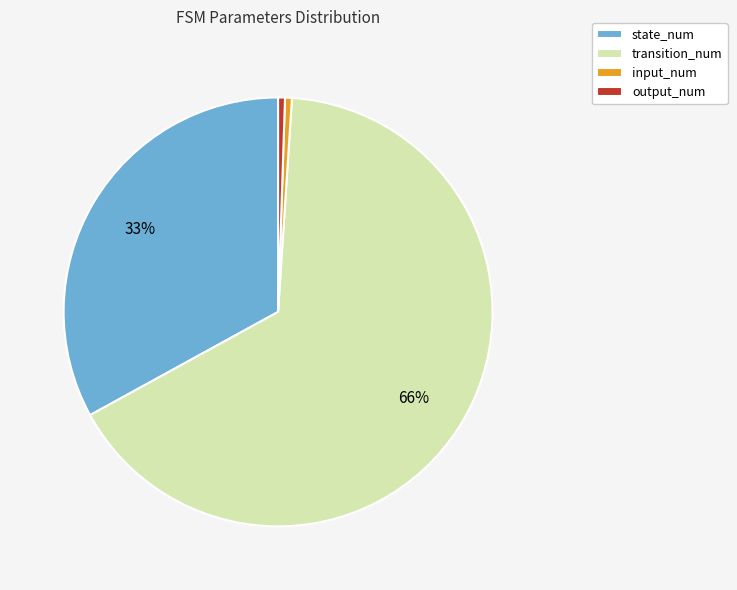

To the nearest percent, what is the average slice percentage?

25%